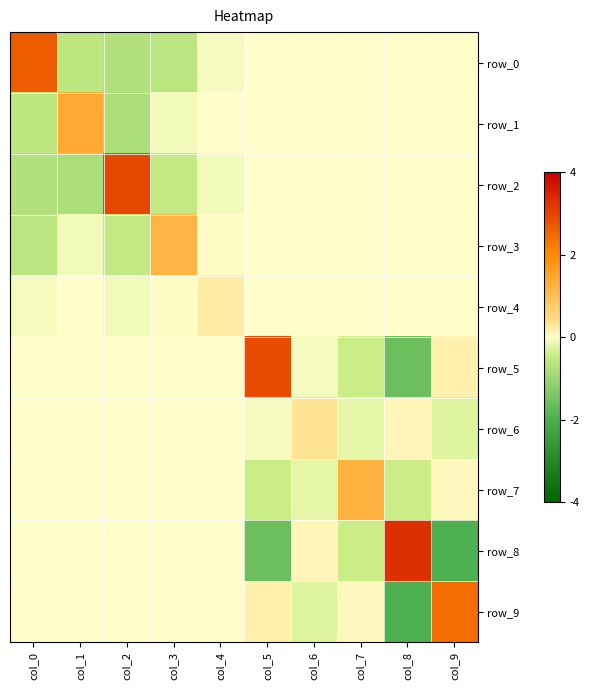

Which series has the largest total across all categories?

row_5